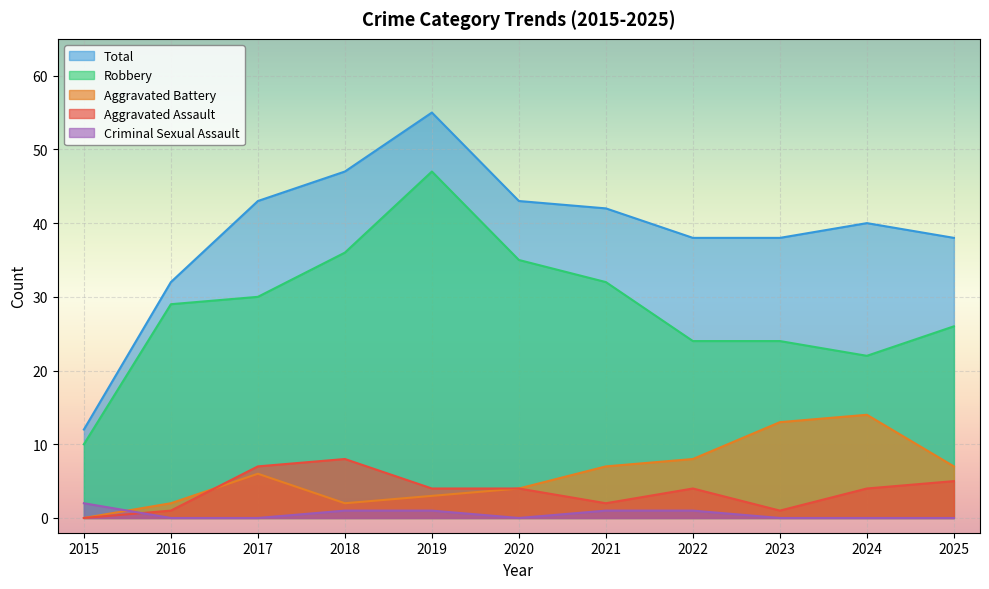

In Robbery, how many points are lower than both neighbors (excluding endpoints)?

1